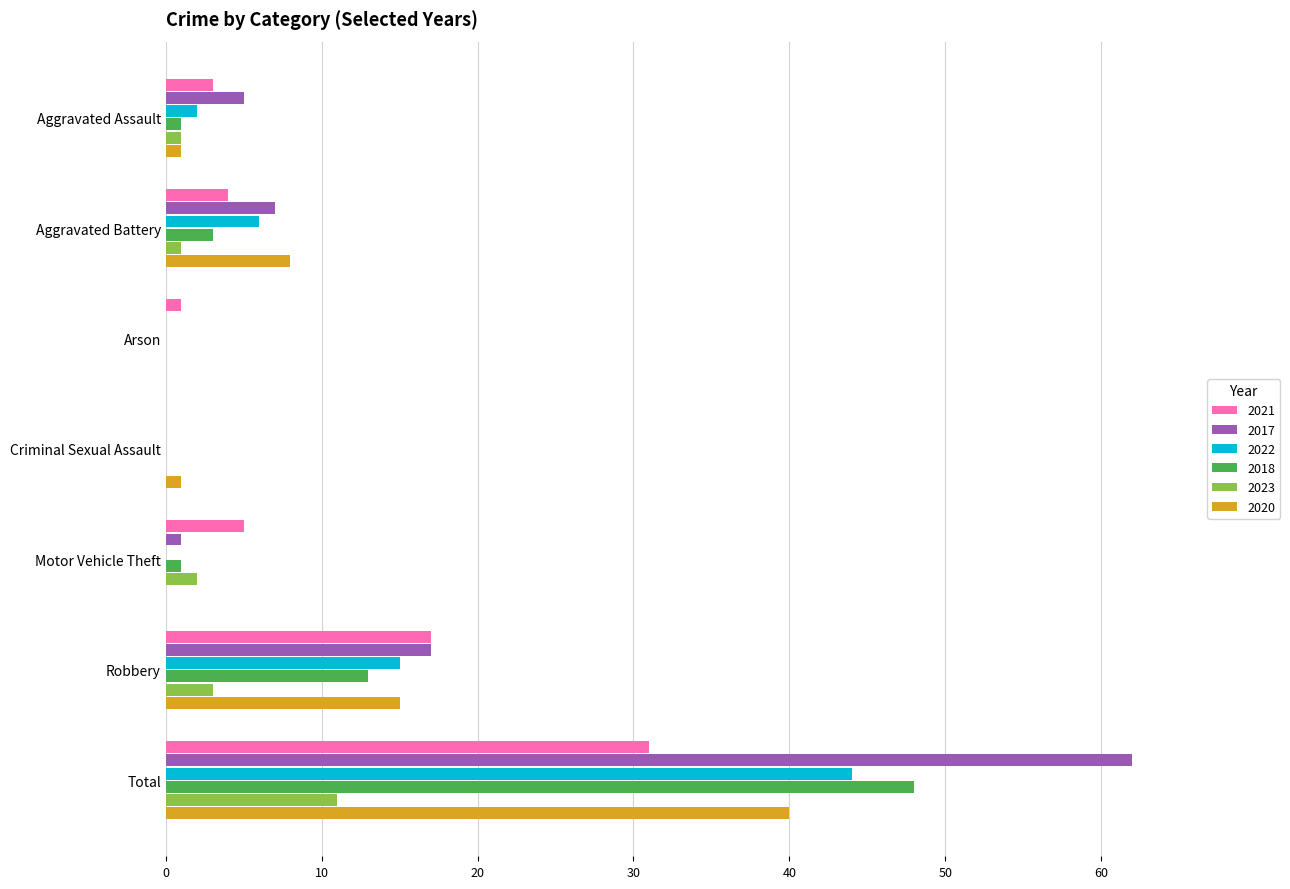

Which category has the highest value across all series?

Total